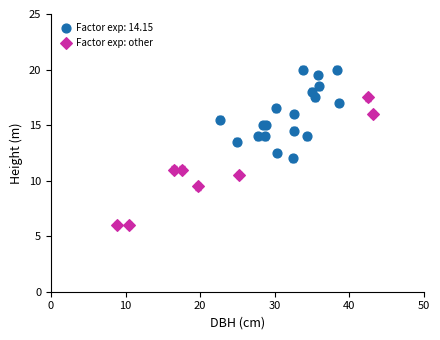

Which series has the widest spread of Y values?

Factor exp: other